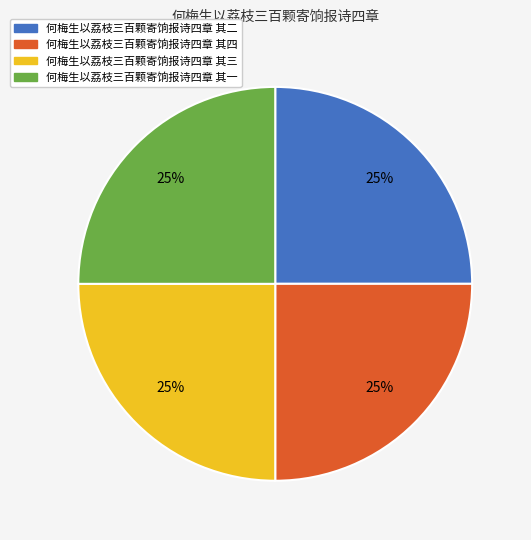

Is there a majority slice in this chart?

No